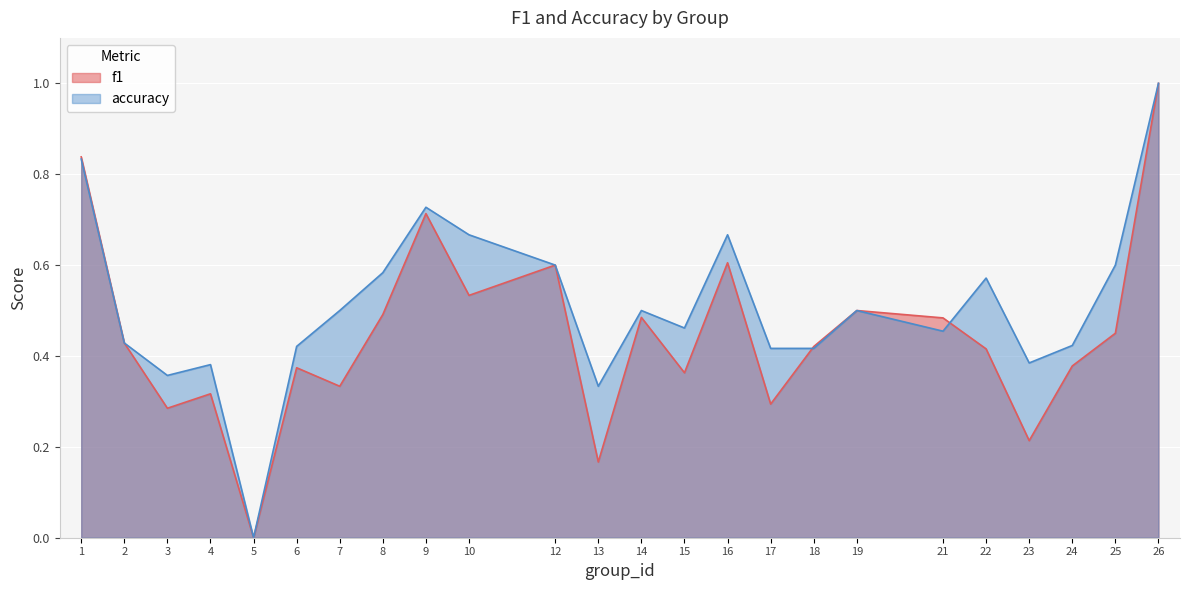

What is the maximum value for accuracy?

1.0